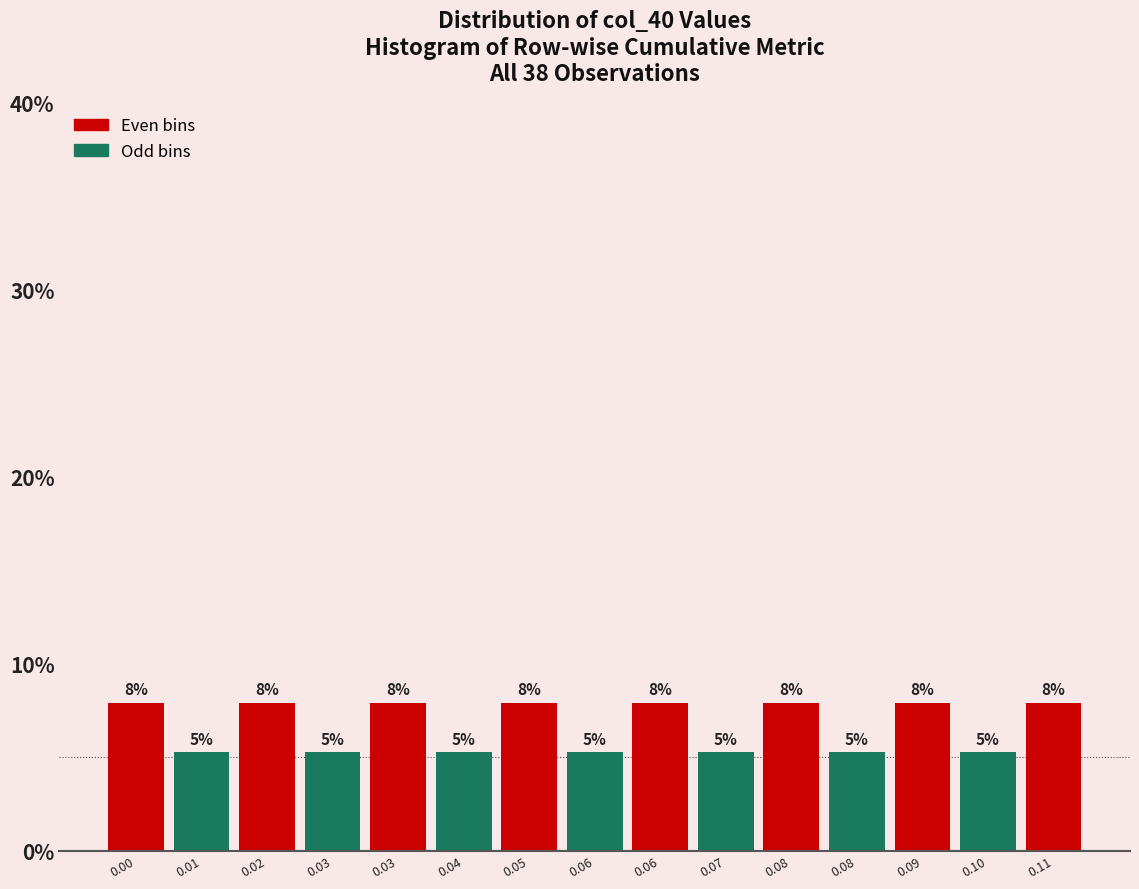

Are the bars horizontal?

No